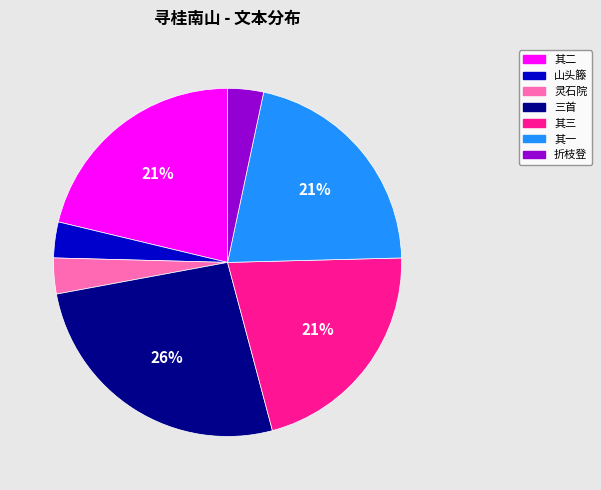

Is there a majority slice in this chart?

No